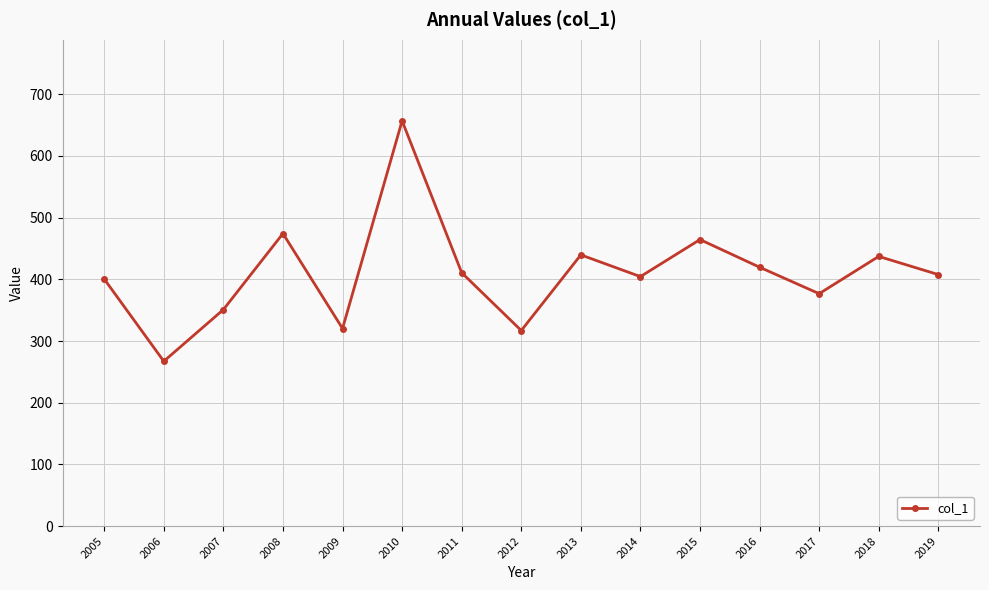

The value at 2006 is 367.4. True or false?

False